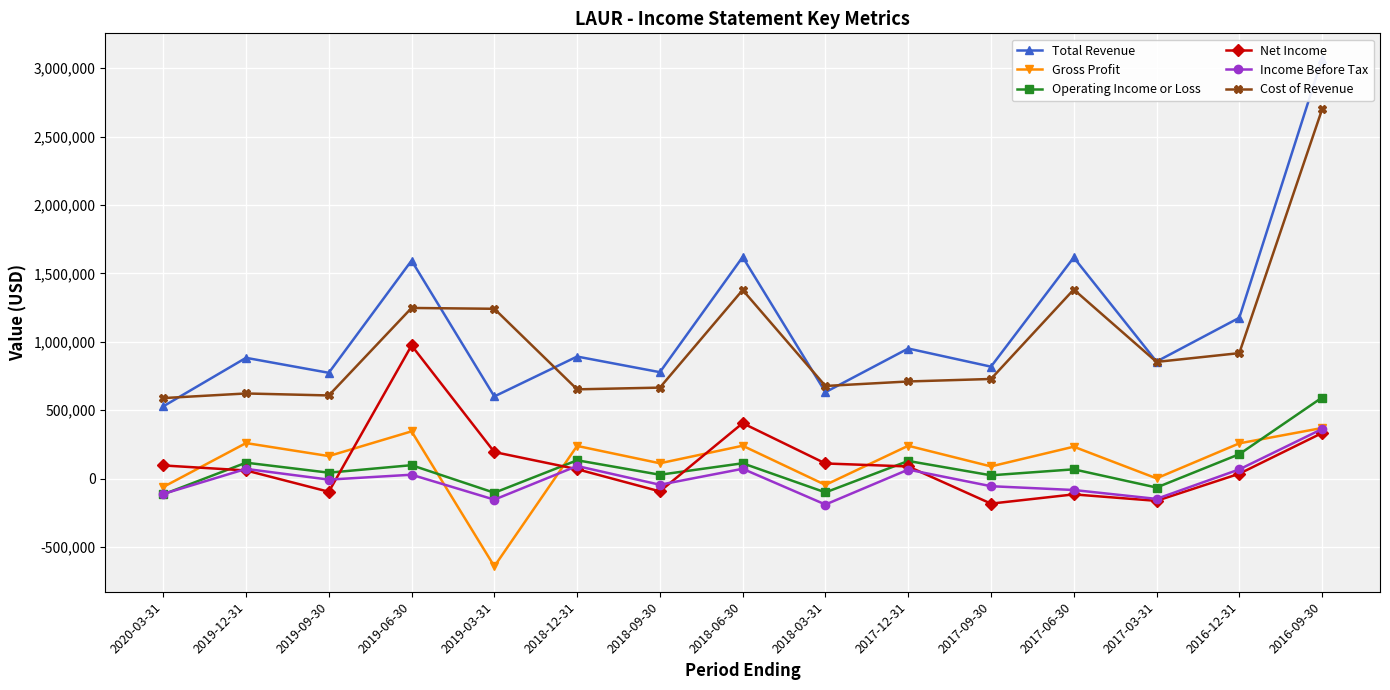

What is the label of the 2nd point from the left?

2019-12-31